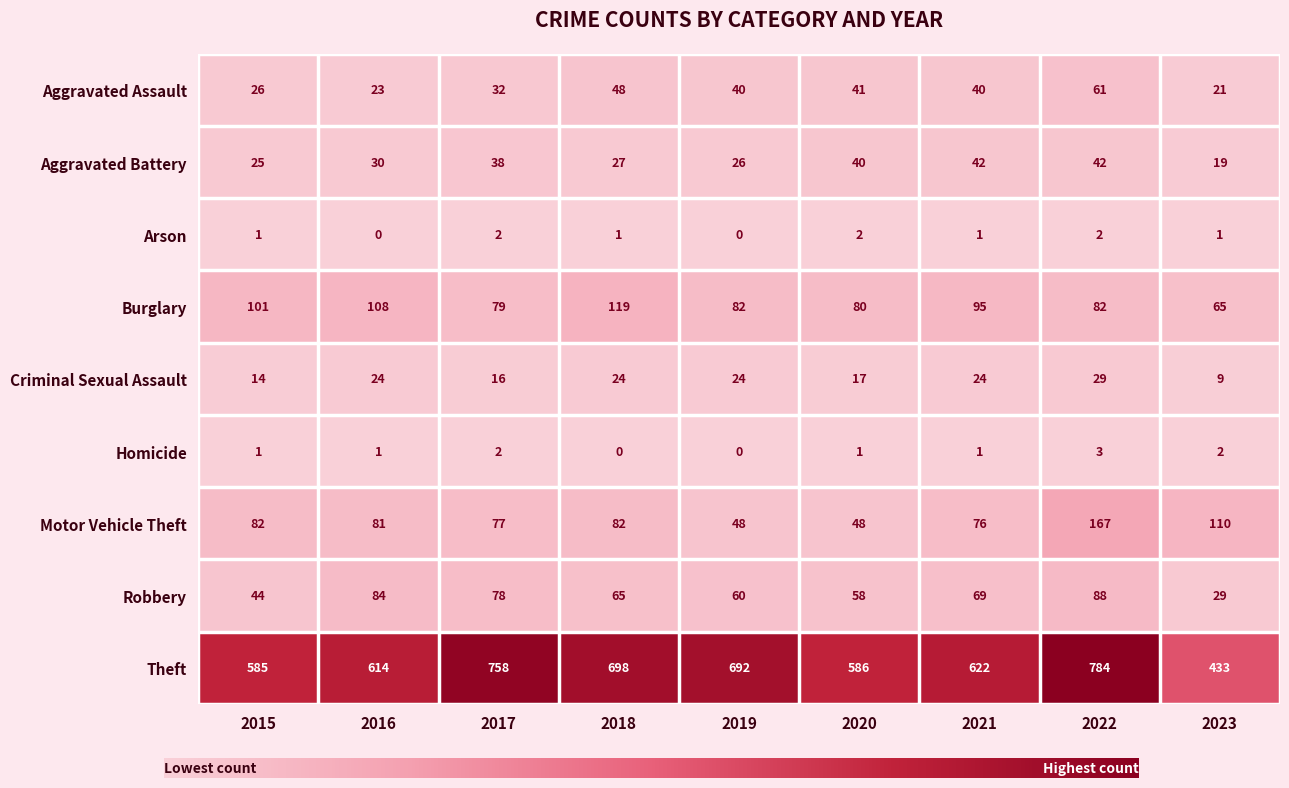

The value of Homicide at 2021 is 1. True or false?

True